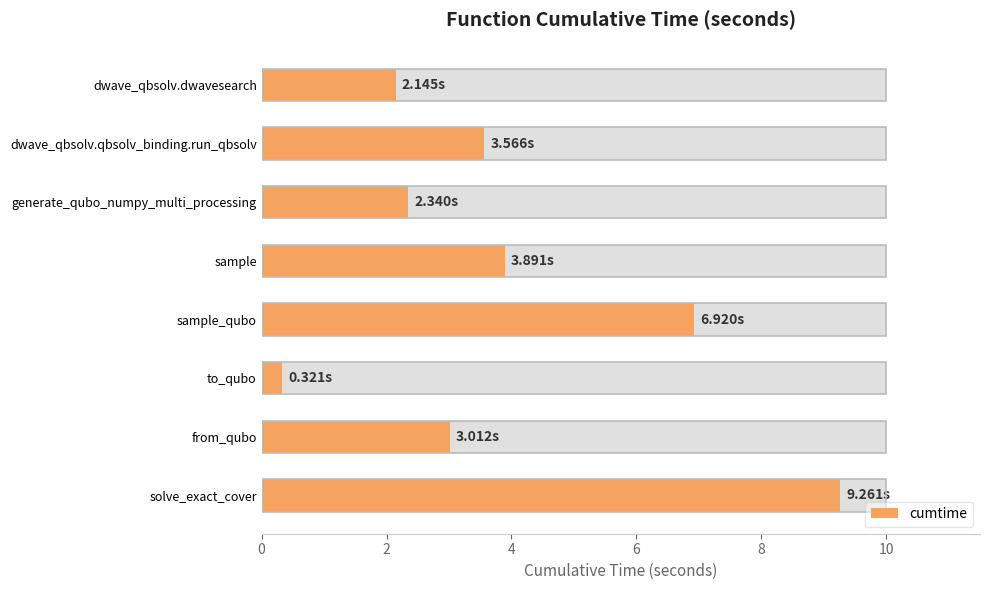

How many bars are there in total?

8